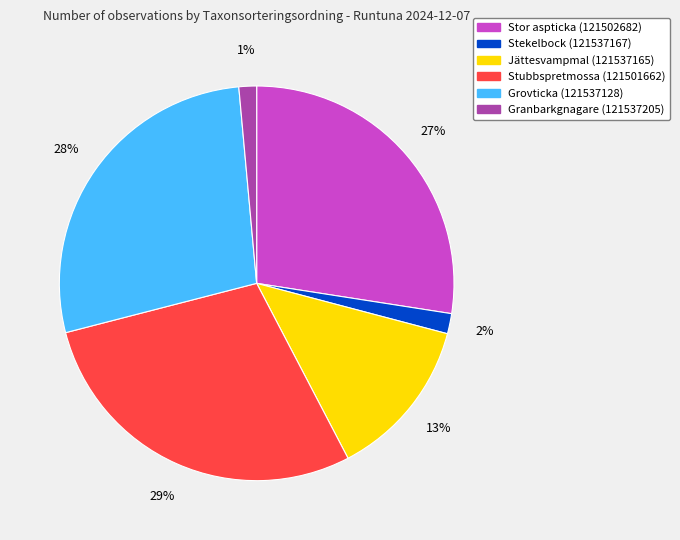

The Stor aspticka (121502682) slice represents 27% of the pie. True or false?

True